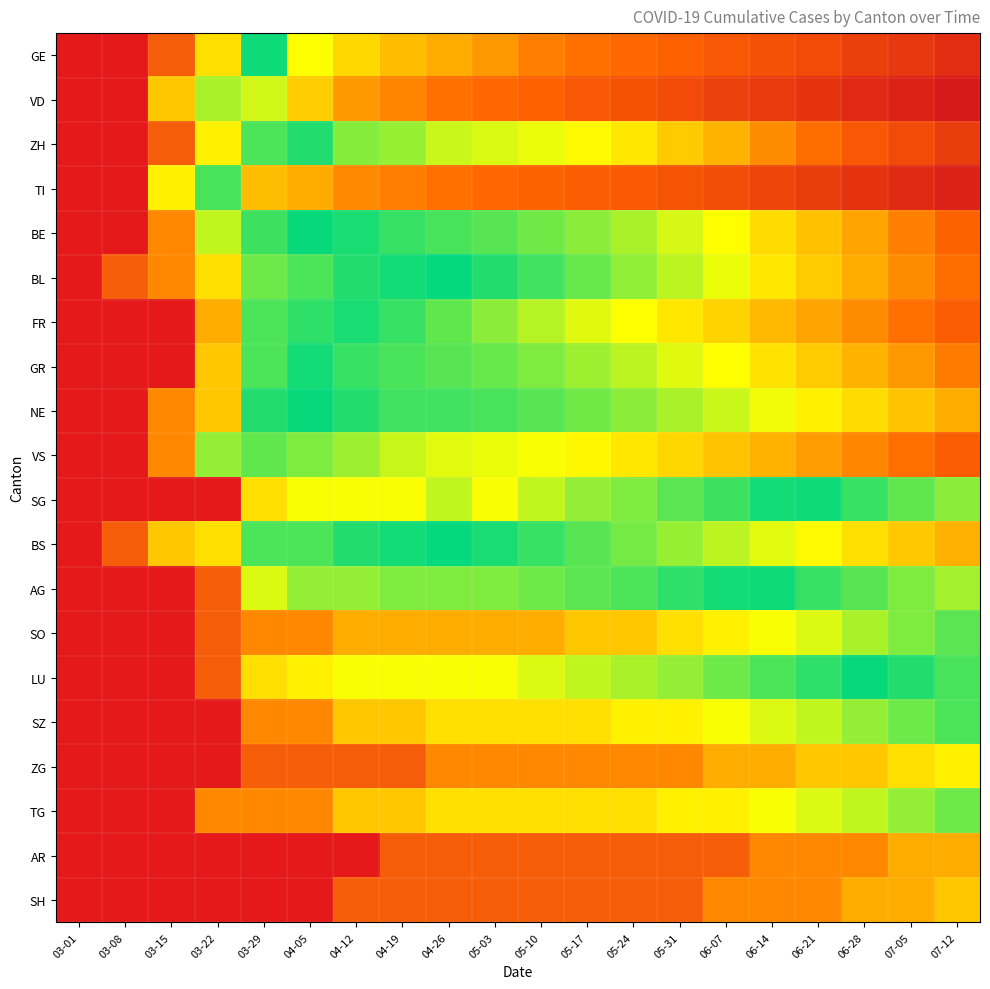

What is the difference between the highest and lowest values at 06-07?

4.9